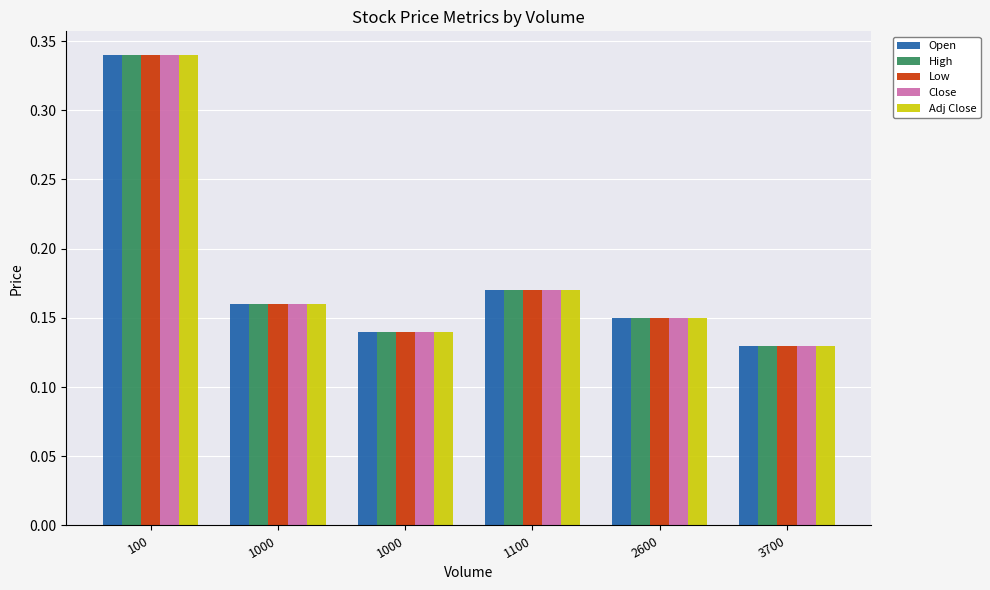

At how many categories does at least one series exceed 0?

6